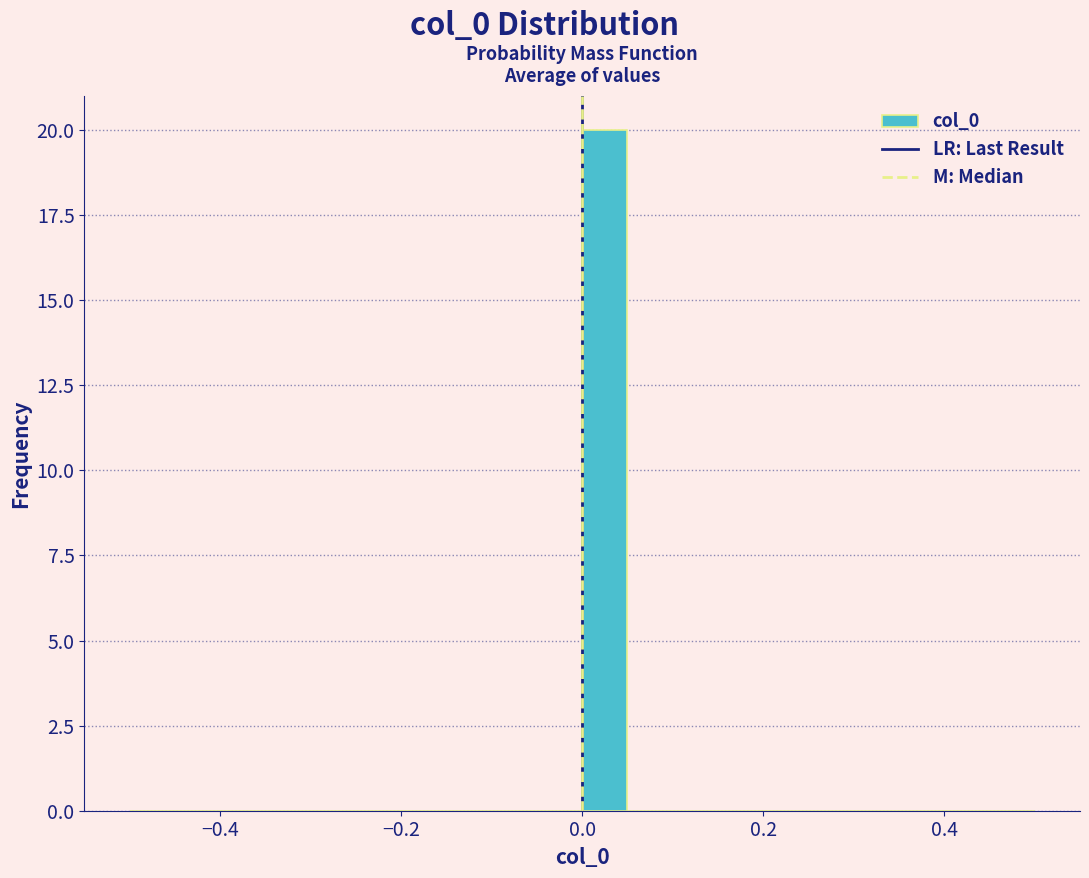

Around what value on the x-axis is the tallest bar? Give the approximate position of its centre, as read against the axis.

0.02